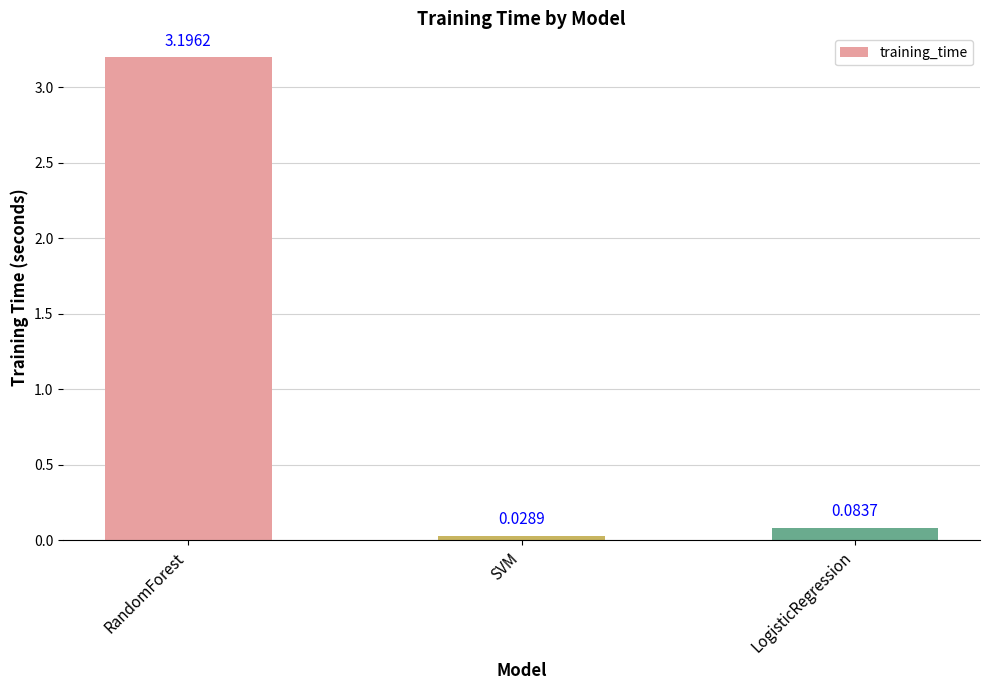

How many bars are there in total?

3